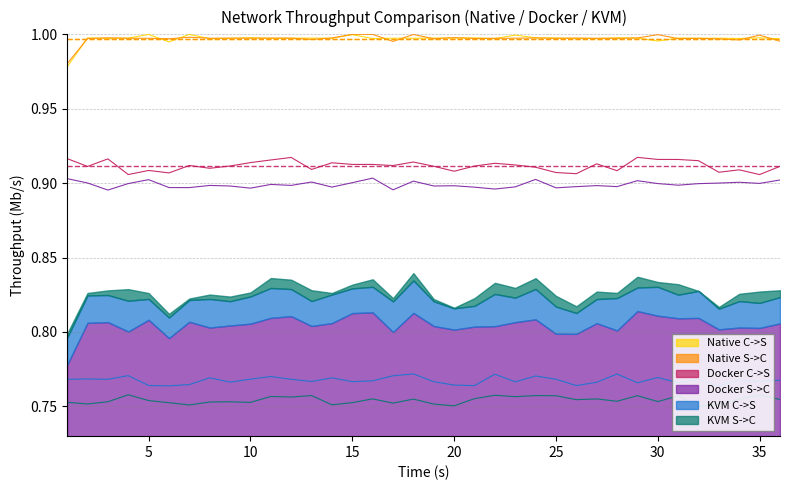

What is the spread (max minus min) of values at 1?

0.2